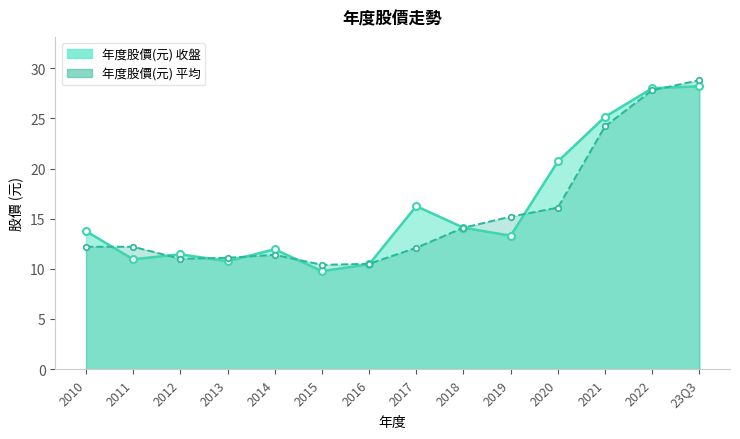

At how many categories does at least one series exceed 26?

2